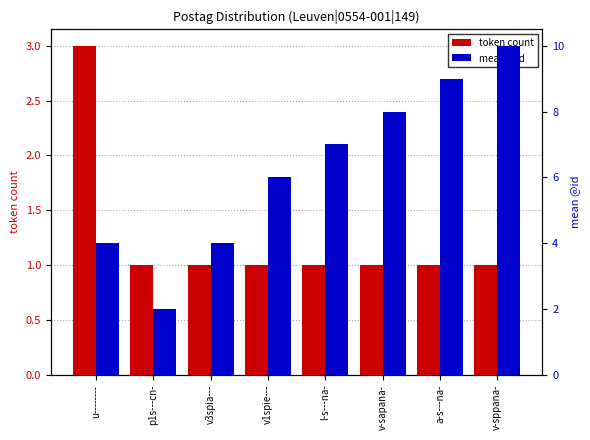

What are all the series names shown in the legend?

token count, mean @id